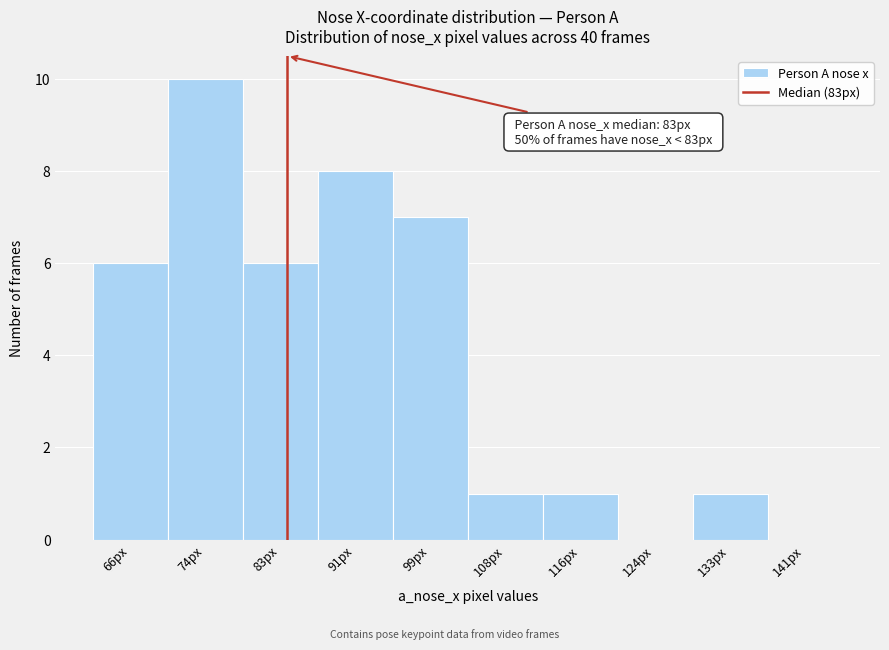

Over which range of the x-axis is the bar tallest?

70.3 to 78.6